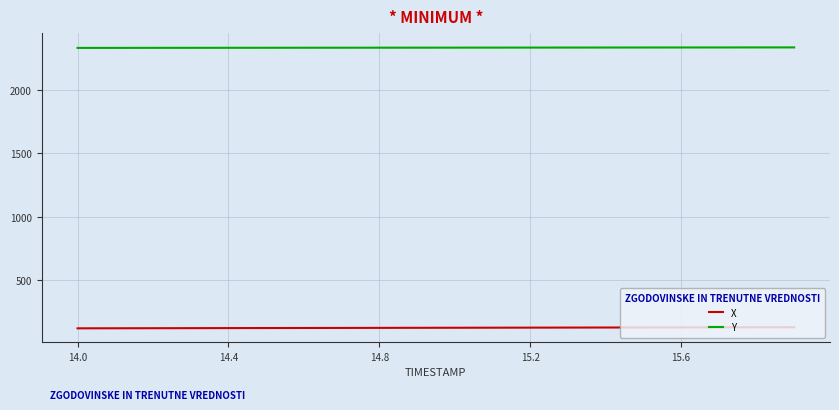

List the series in order of their peak value, highest first.

Y, X